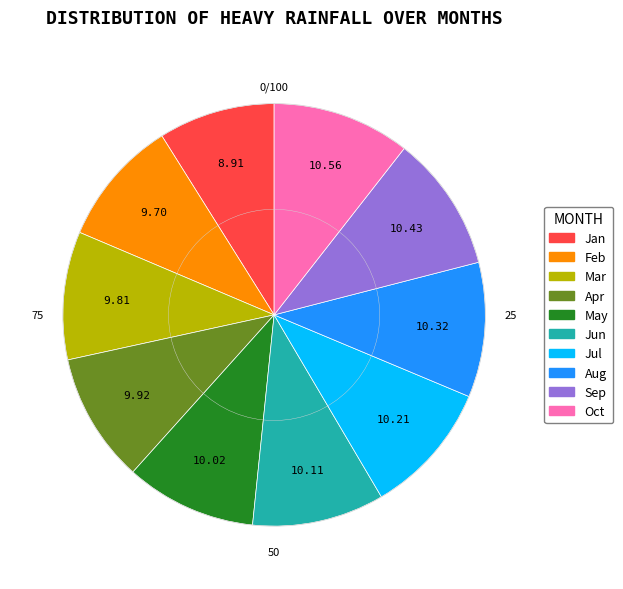

Does Sep represent more than half of the total?

No